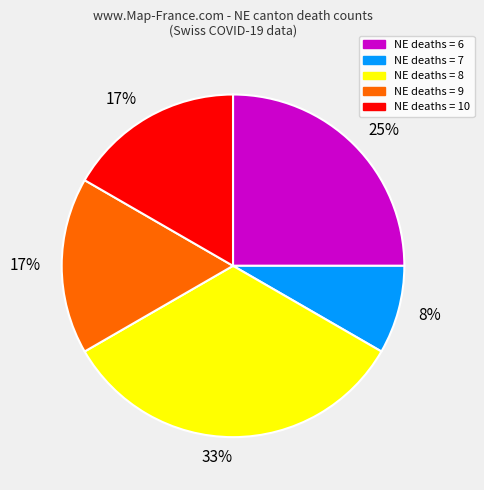

Is there a majority slice in this chart?

No